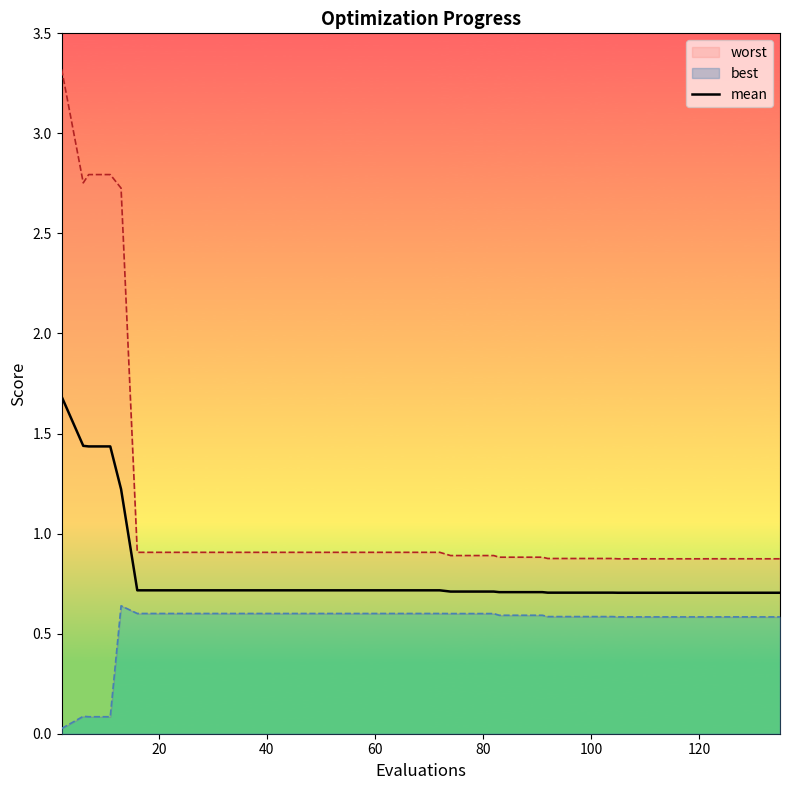

What is the difference between the maximum and minimum values?

1.0